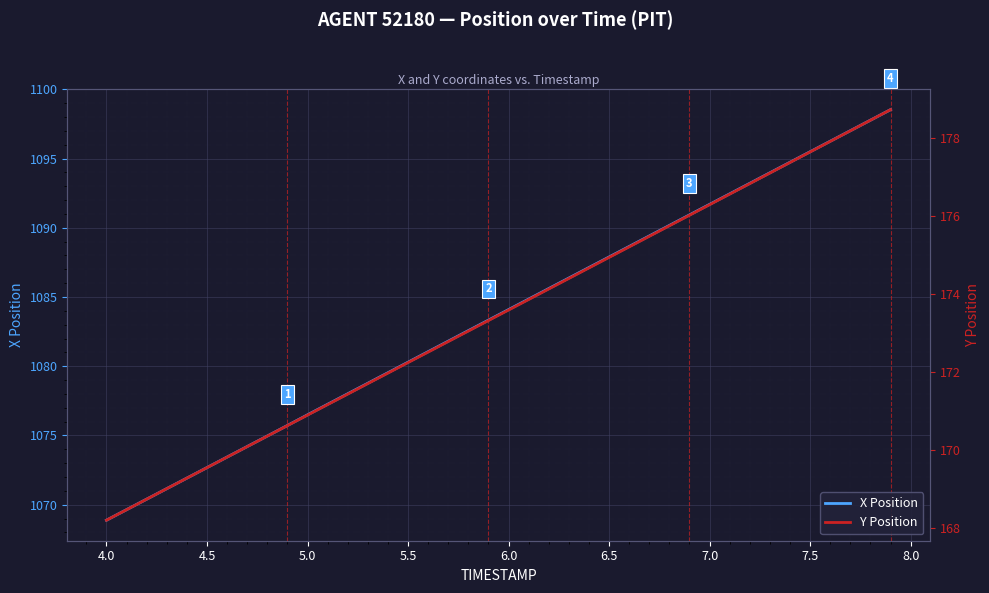

Rank the series by their average value, from lowest to highest.

Y Position, X Position